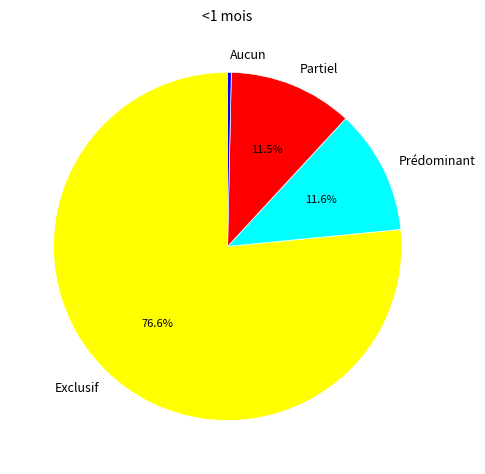

How many slices are in this pie chart?

4